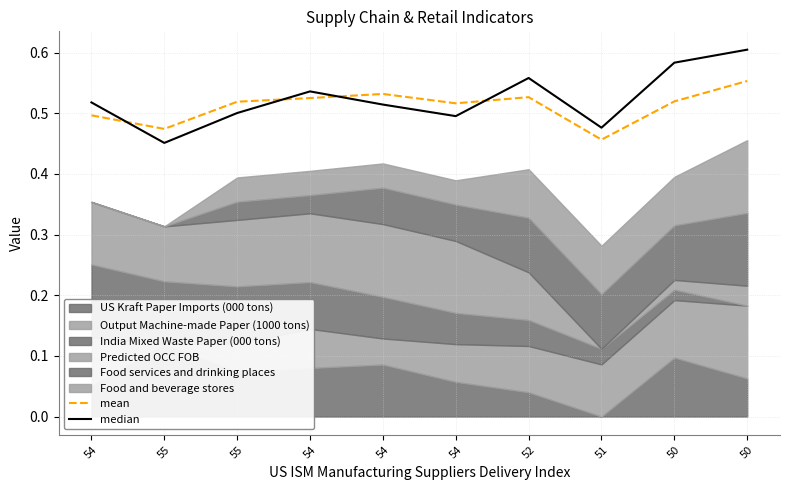

What is the average value of the median series?

0.5